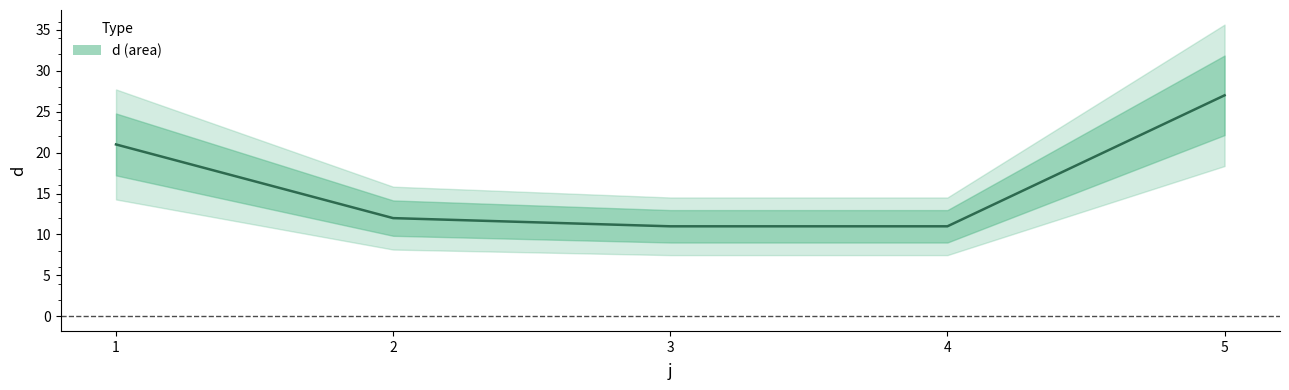

The value at 3 is 17. True or false?

False